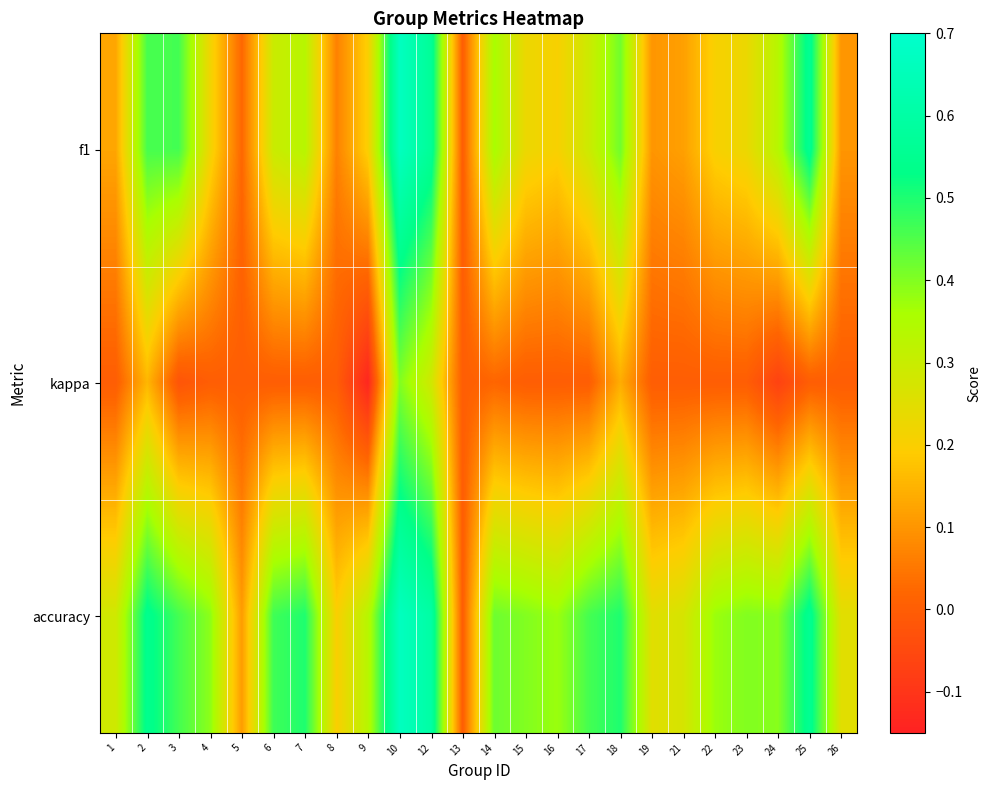

List the series in order of their peak value, highest first.

f1, accuracy, kappa